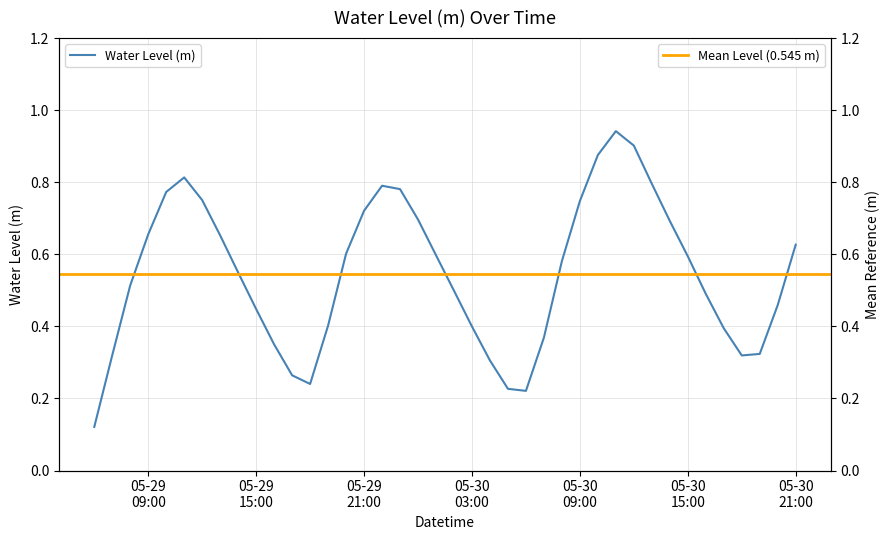

Reading right to left, transcribe all the data shown in this chart.

0.6	0.5	0.3	0.3	0.4	0.5	0.6	0.7	0.8	0.9	0.9	0.9	0.7	0.6	0.4	0.2	0.2	0.3	0.4	0.5	0.6	0.7	0.8	0.8	0.7	0.6	0.4	0.2	0.3	0.3	0.4	0.5	0.7	0.8	0.8	0.8	0.7	0.5	0.3	0.1